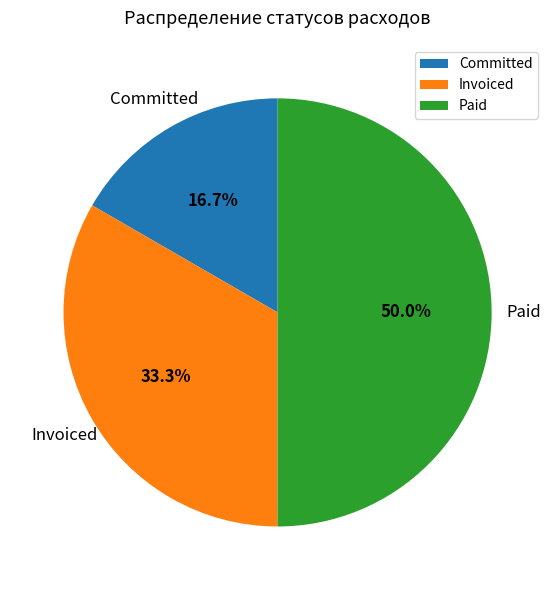

How many slices are in this pie chart?

3